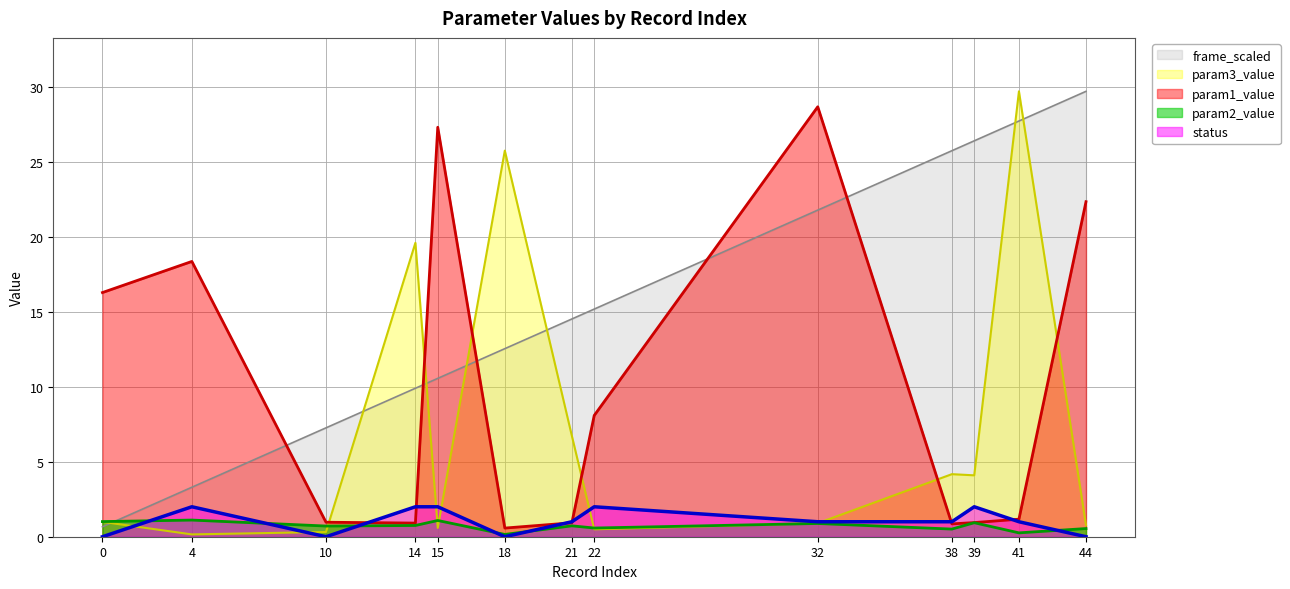

What is the average value of the frame_scaled series?

15.8